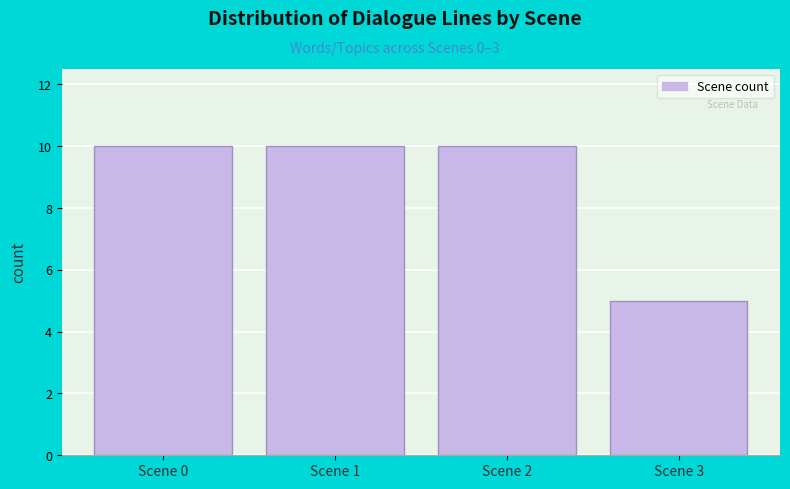

Reading left to right, what are all the values shown in this chart?

Scene 0=10	Scene 1=10	Scene 2=10	Scene 3=5